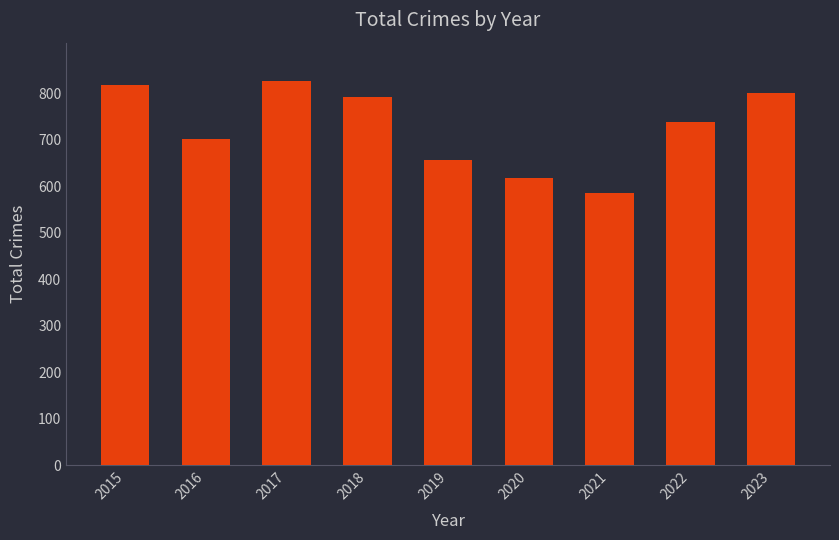

Rank the categories by value from highest to lowest.

2017, 2015, 2023, 2018, 2022, 2016, 2019, 2020, 2021